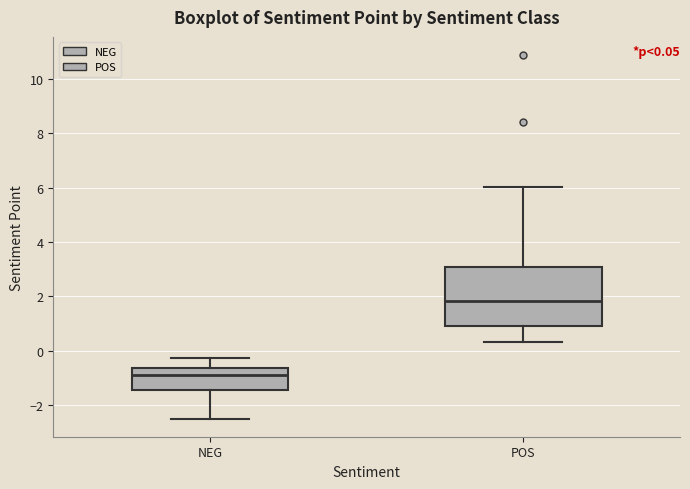

Which box is the tallest, from its lower edge to its upper edge?

POS